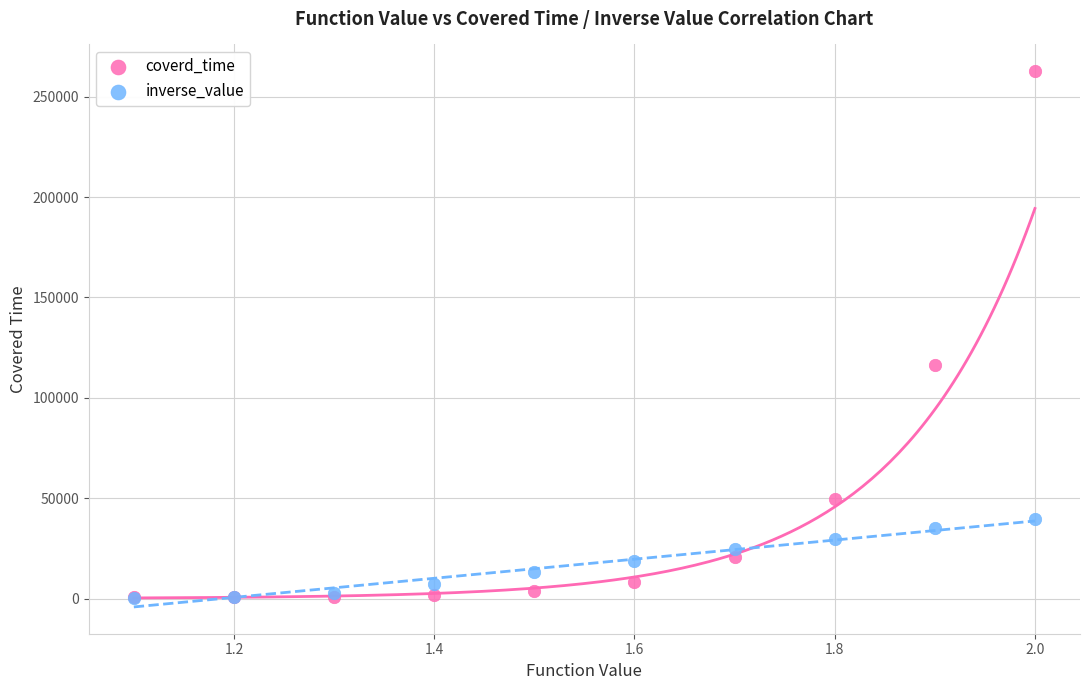

In the coverd_time series, what Y value is closest to 131637?

116239.0